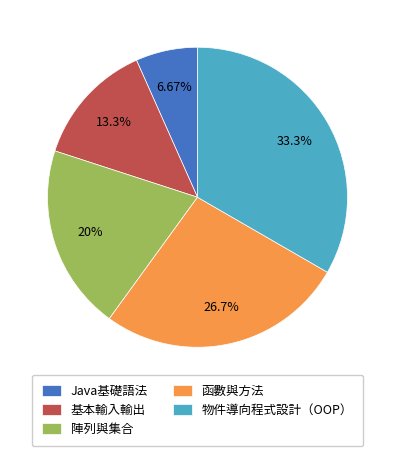

Rank the categories by value from highest to lowest.

物件導向程式設計（OOP）, 函數與方法, 陣列與集合, 基本輸入輸出, Java基礎語法